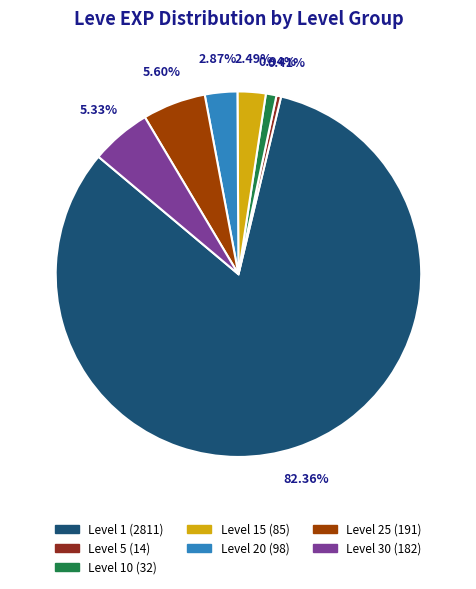

Is there any slice that represents more than half of the pie?

Yes